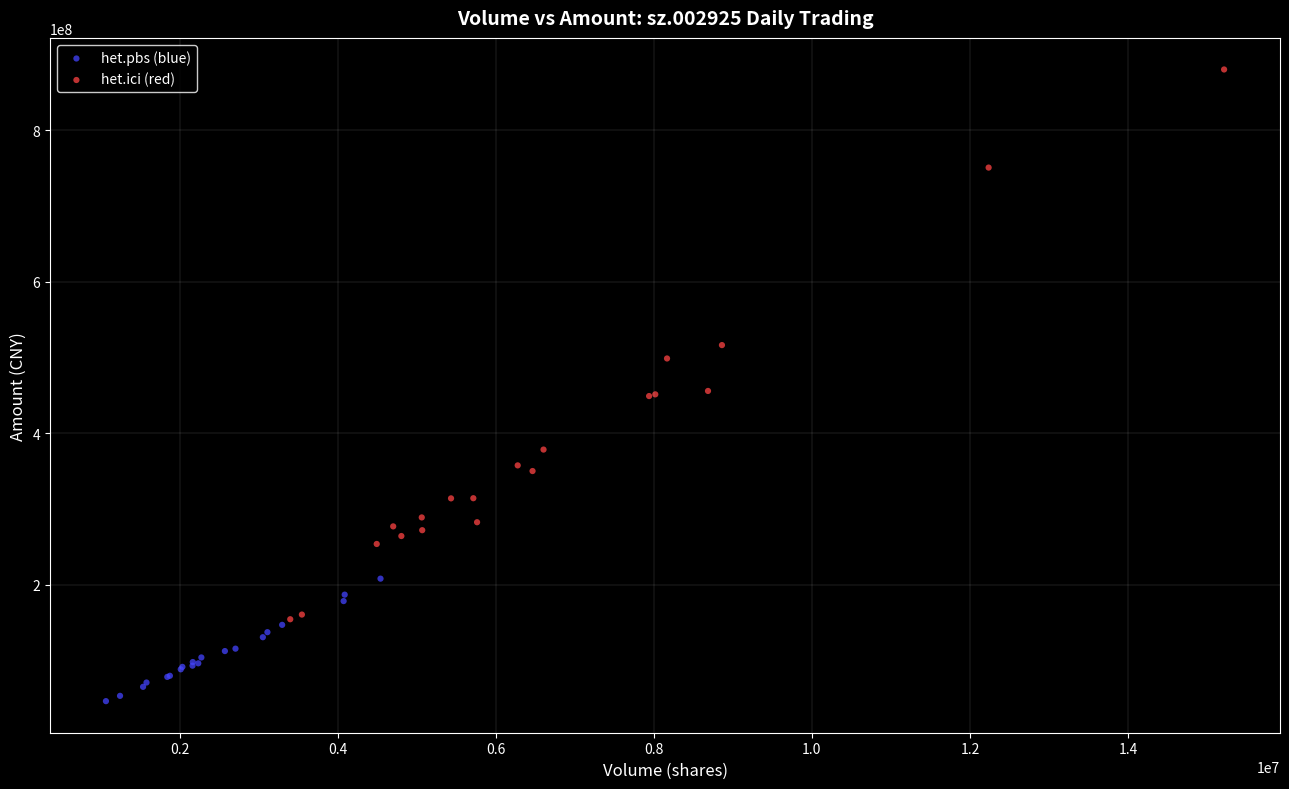

What are all the series names shown in the legend?

het.pbs (blue), het.ici (red)